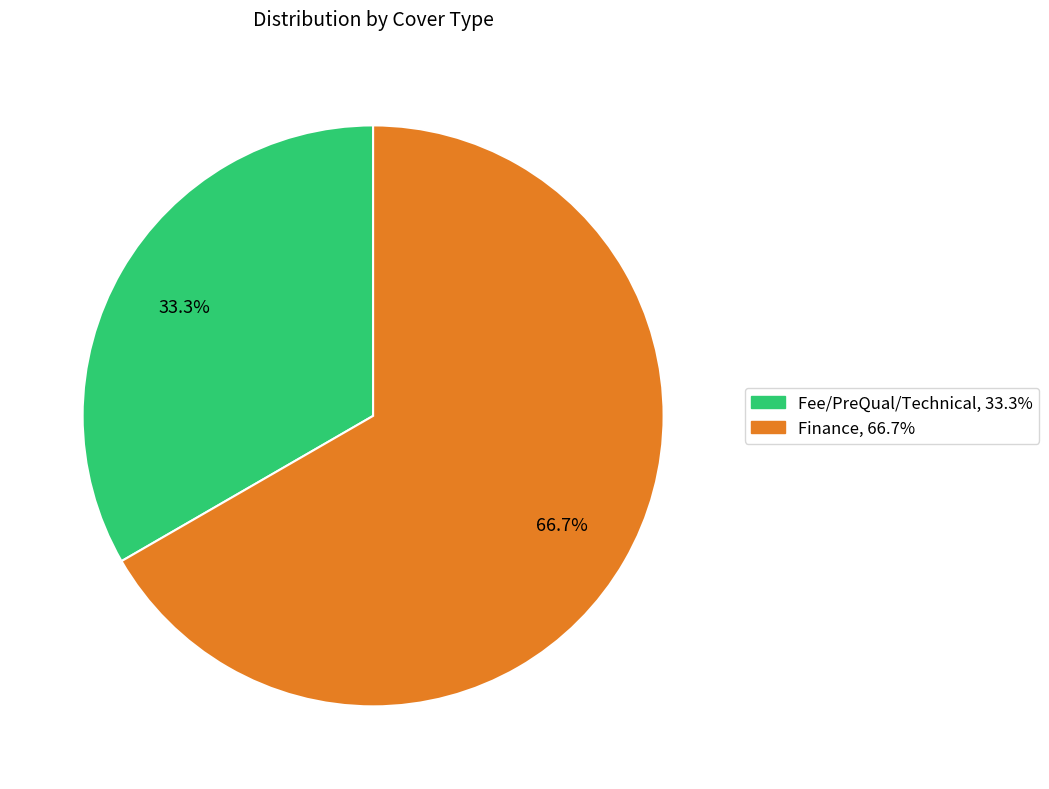

Is there a majority slice in this chart?

Yes